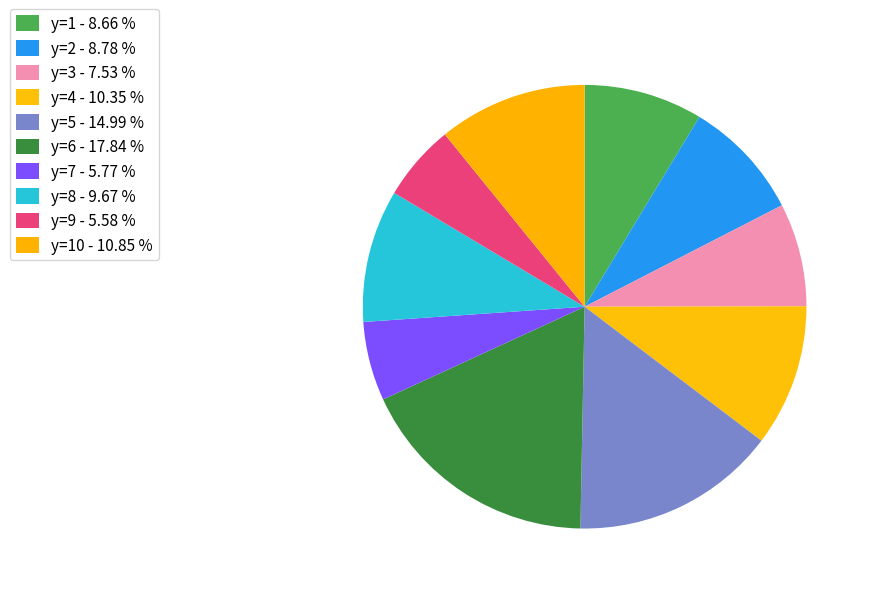

How many slices are in this pie chart?

10